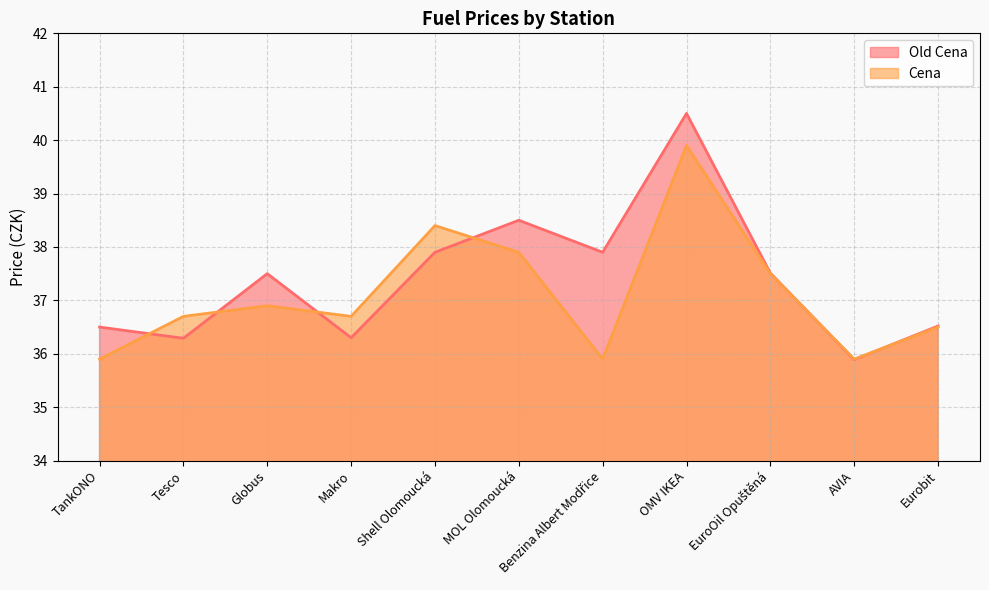

What is the spread (max minus min) of values at TankONO?

0.6